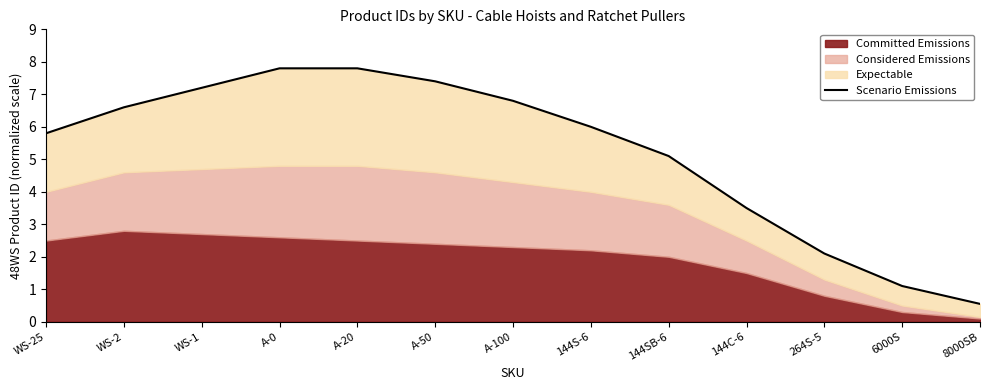

How many categories are shown in the chart?

13